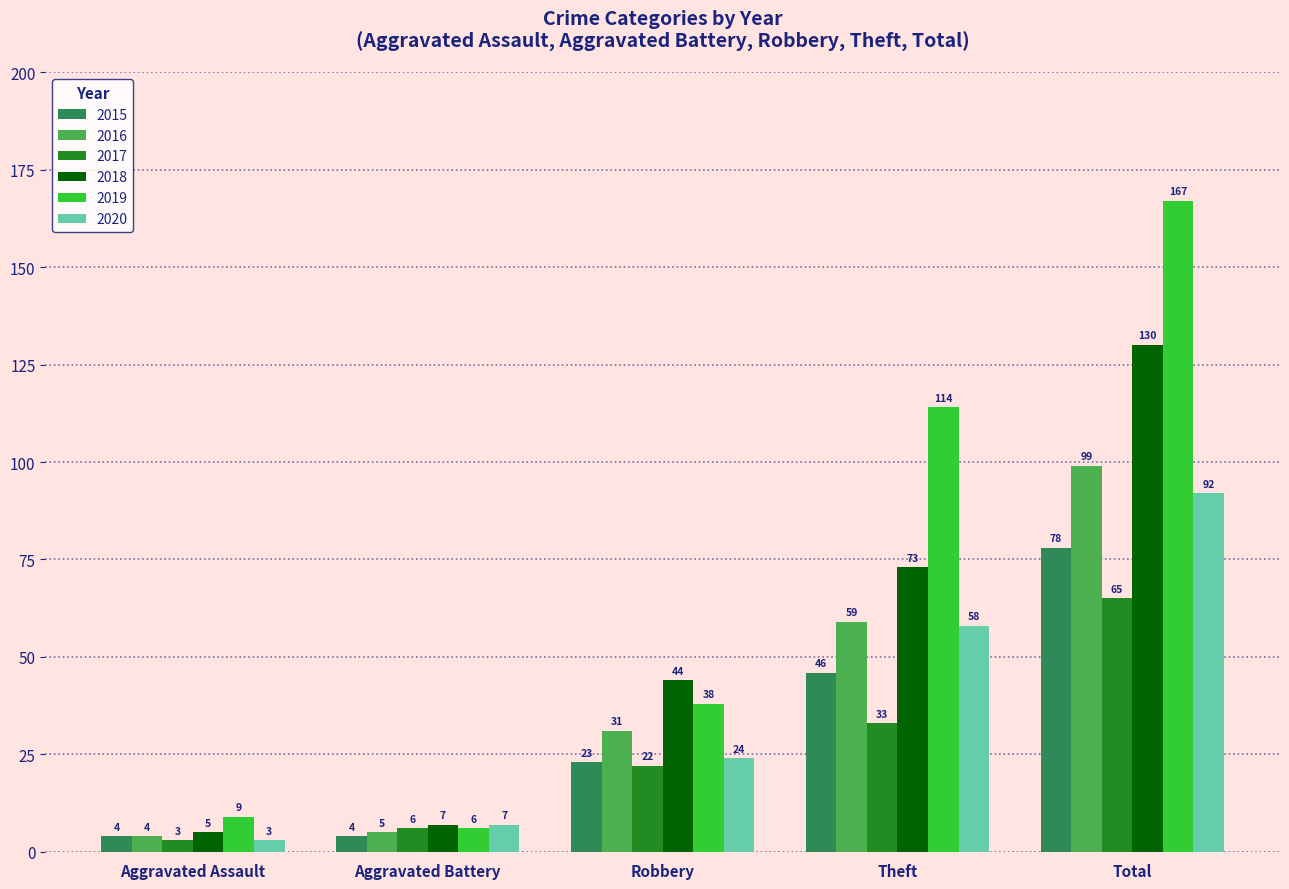

What is the average value of the 2015 series?

31